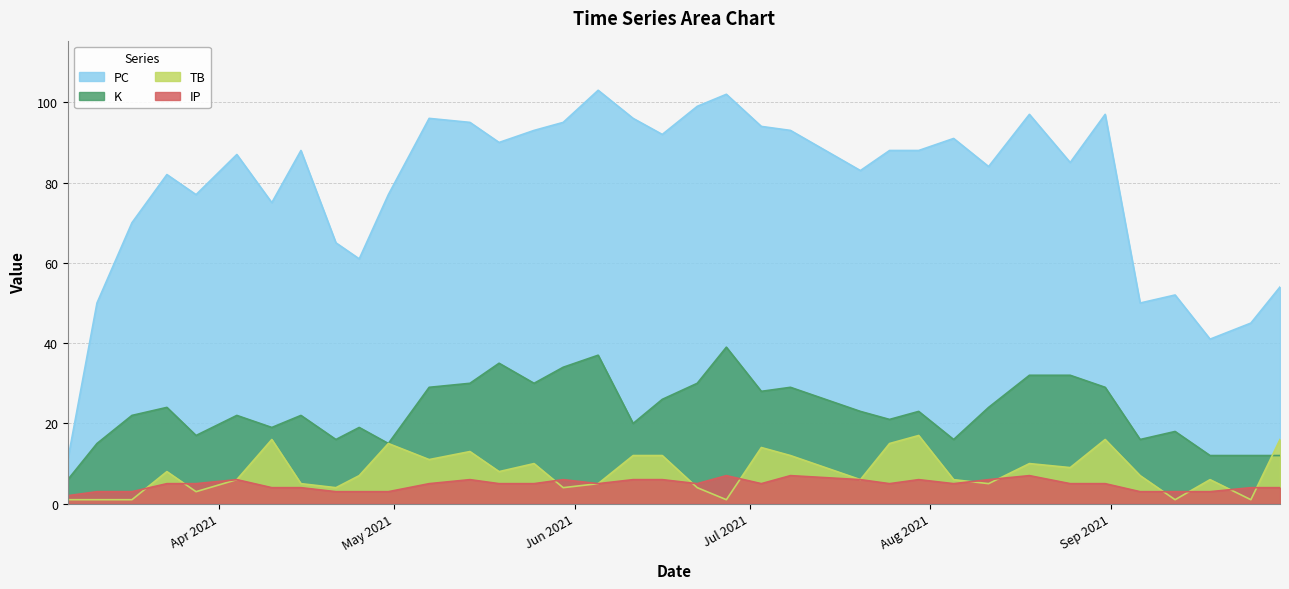

True or false: IP and PC cross at least once.

False